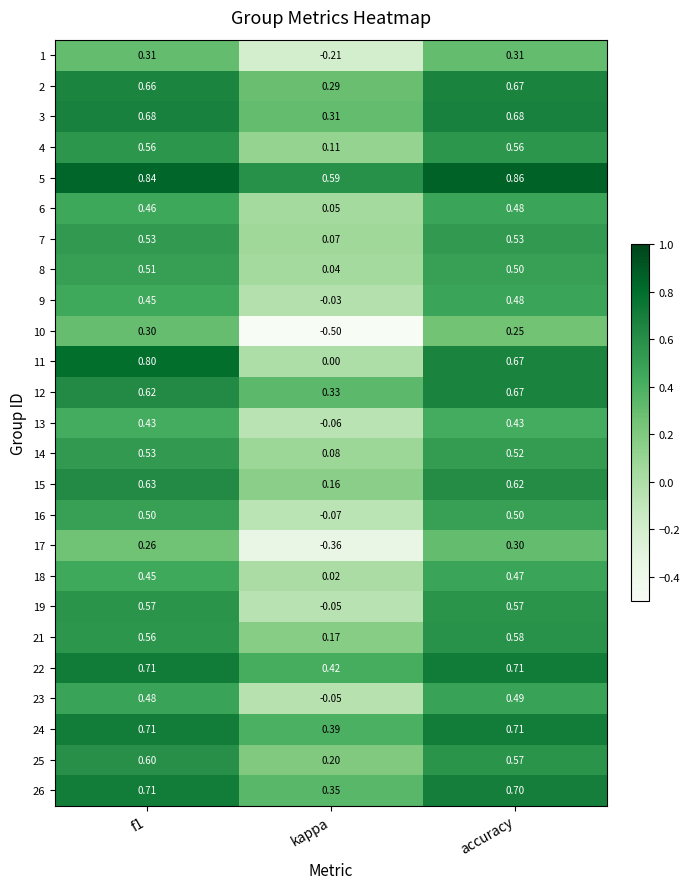

At which label is 1 closest to 0?

kappa